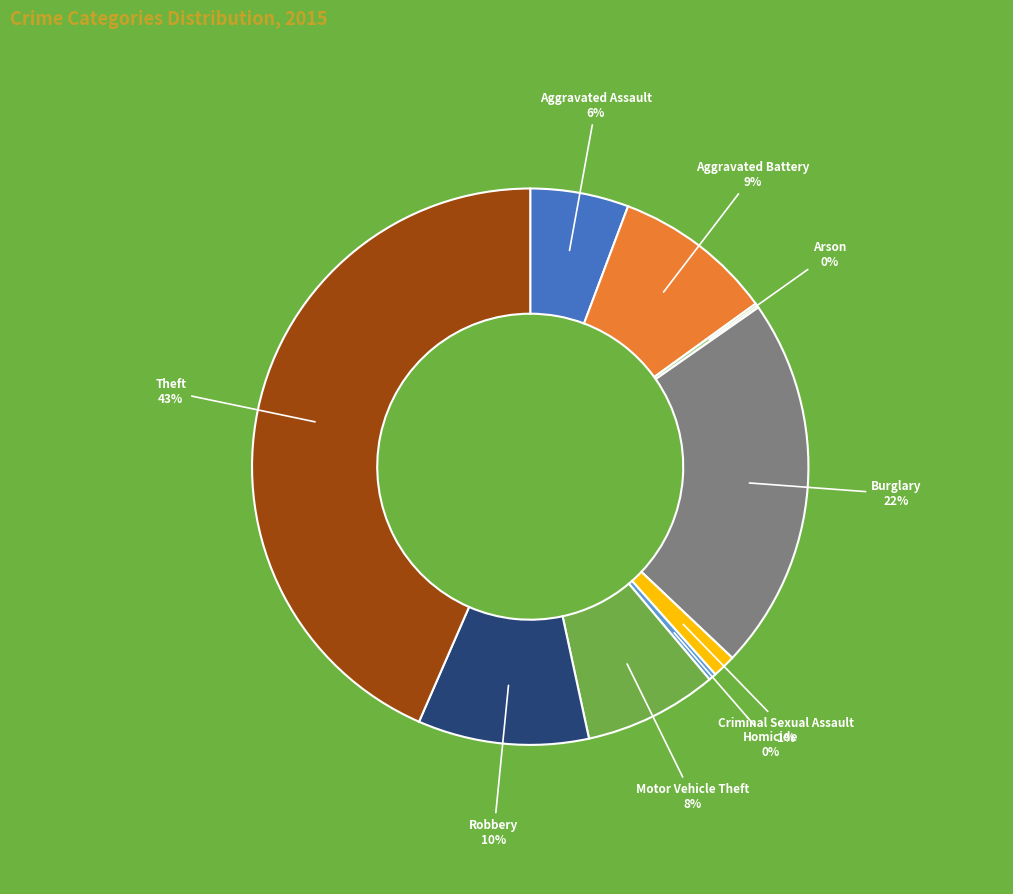

Does Homicide account for over 50% of the chart?

No